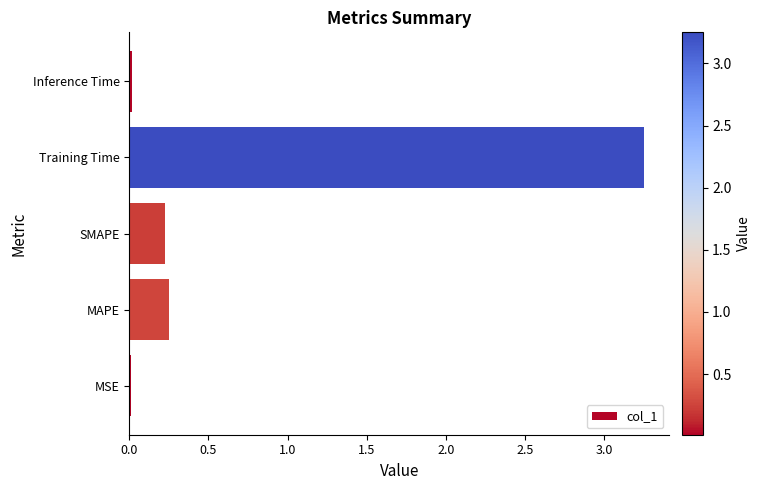

True or false: the data shows 0.0 at MSE.

True